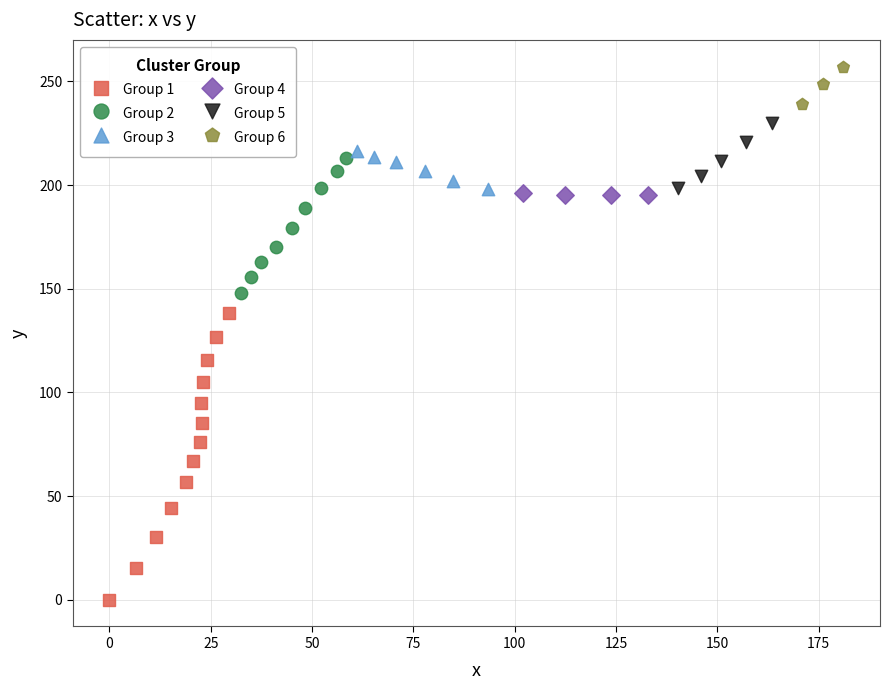

What are all the series names shown in the legend?

Group 1, Group 2, Group 3, Group 4, Group 5, Group 6